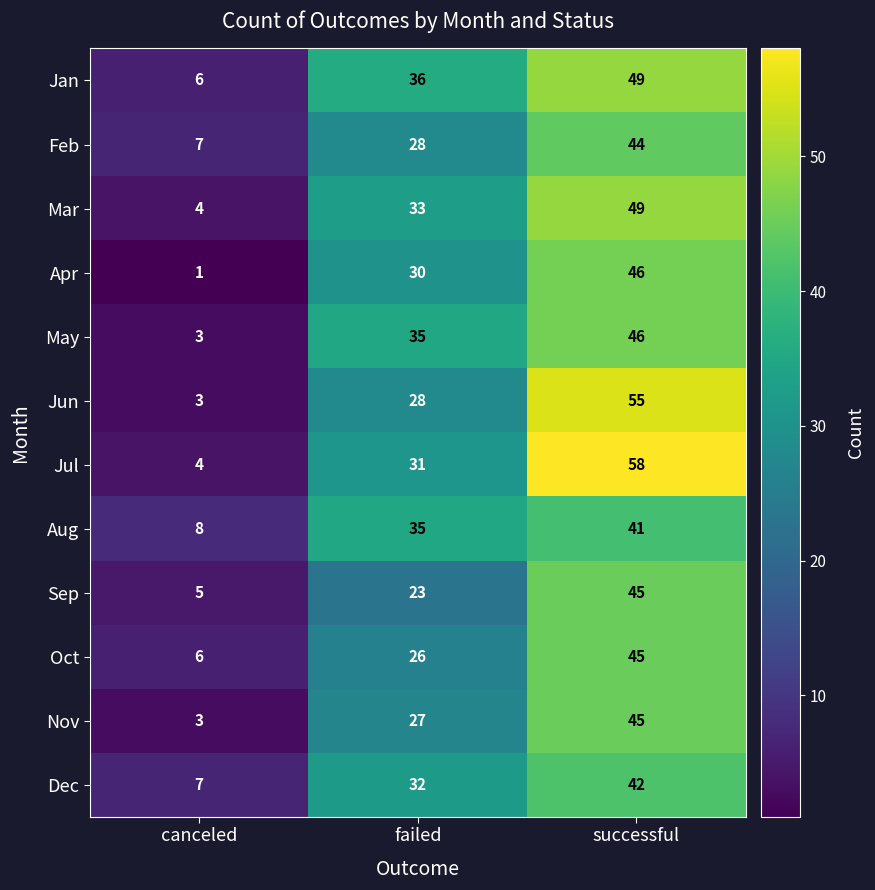

What is the difference between the maximum and minimum values in the Apr series?

45